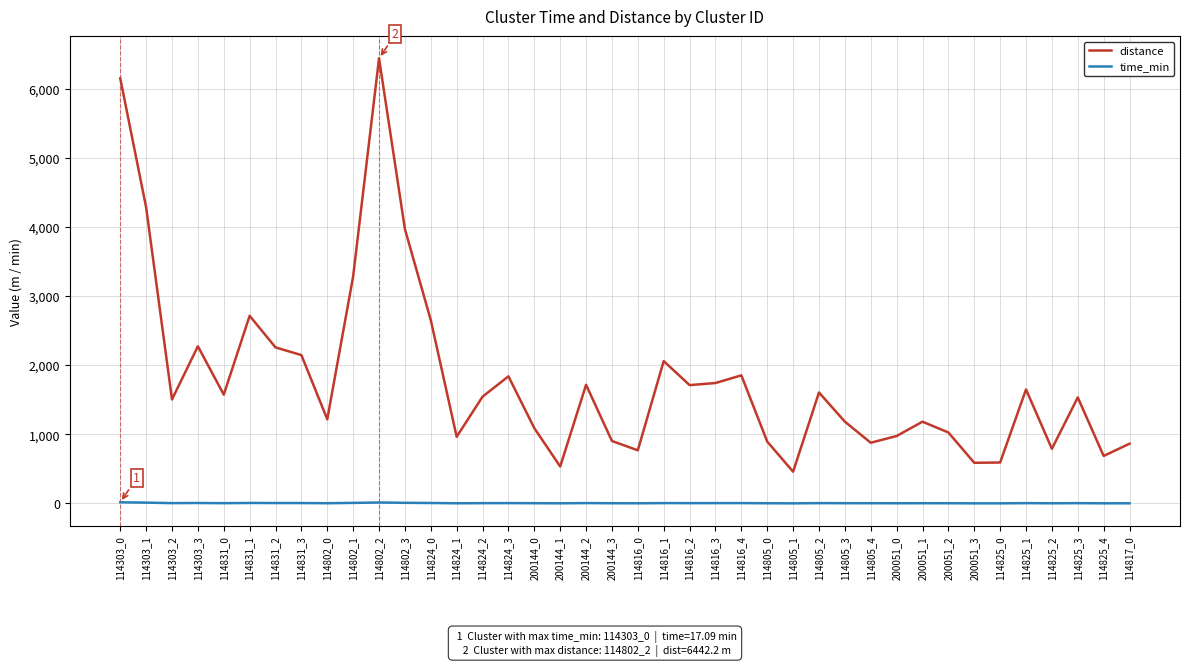

Count the number of data series in this chart.

2